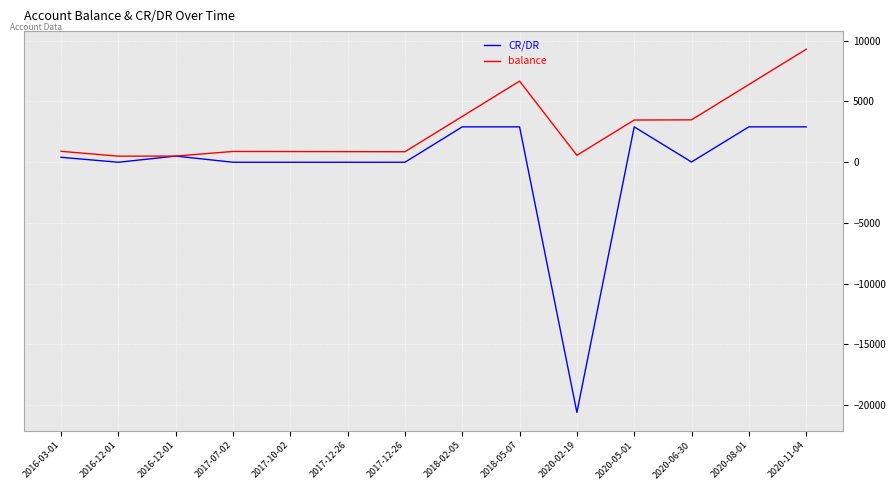

Does the chart have visible grid lines?

Yes